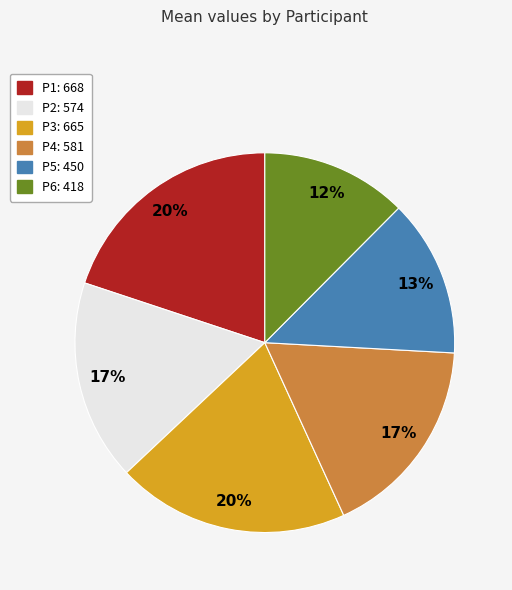

Which slice is the smallest?

P6